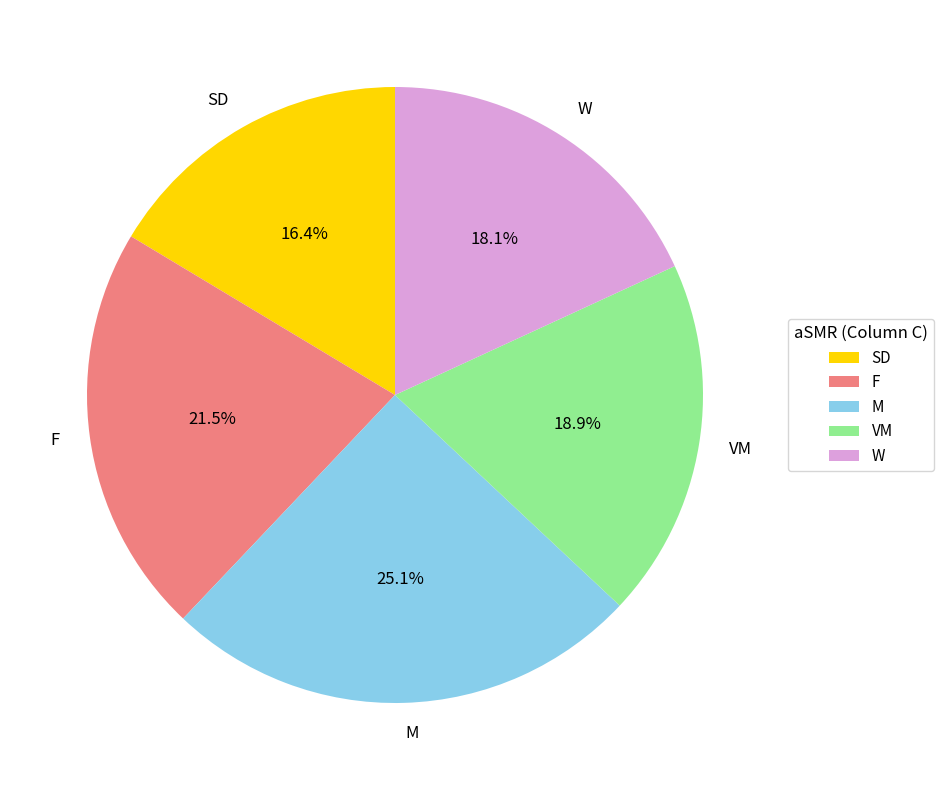

True or false: W accounts for 18% of the total.

True